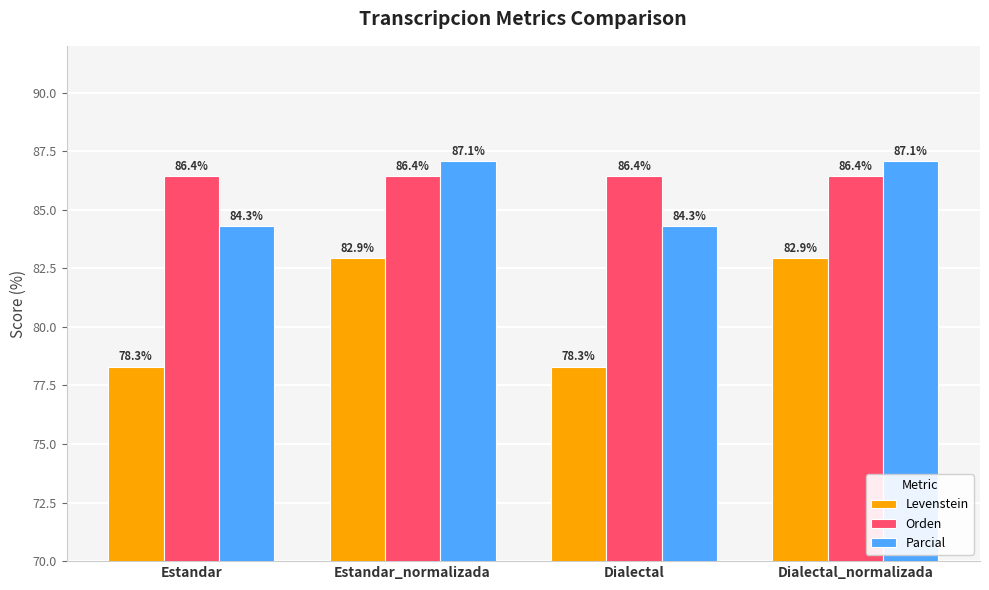

What are all the series names shown in the legend?

Levenstein, Orden, Parcial